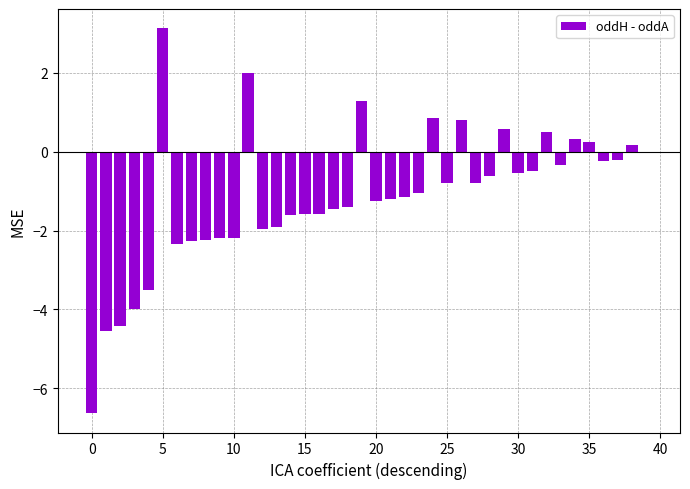

What is the average value?

-1.1